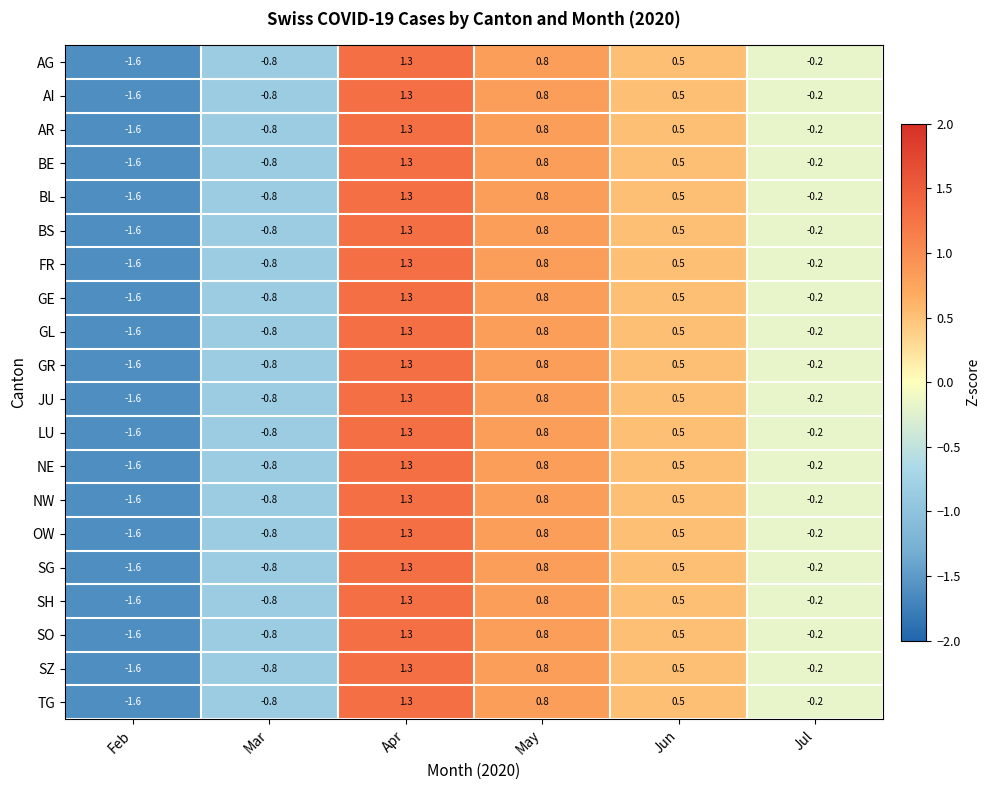

What is the total value across all series at May?

16.0